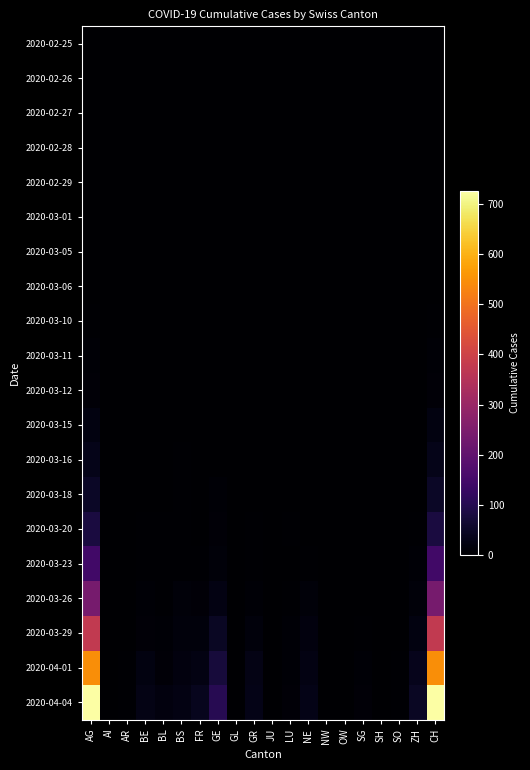

Between JU and GL, which is larger?

JU